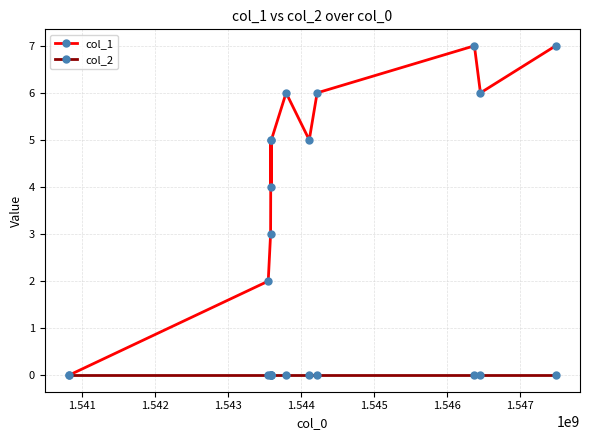

How many interior local valleys does the col_1 series have?

3